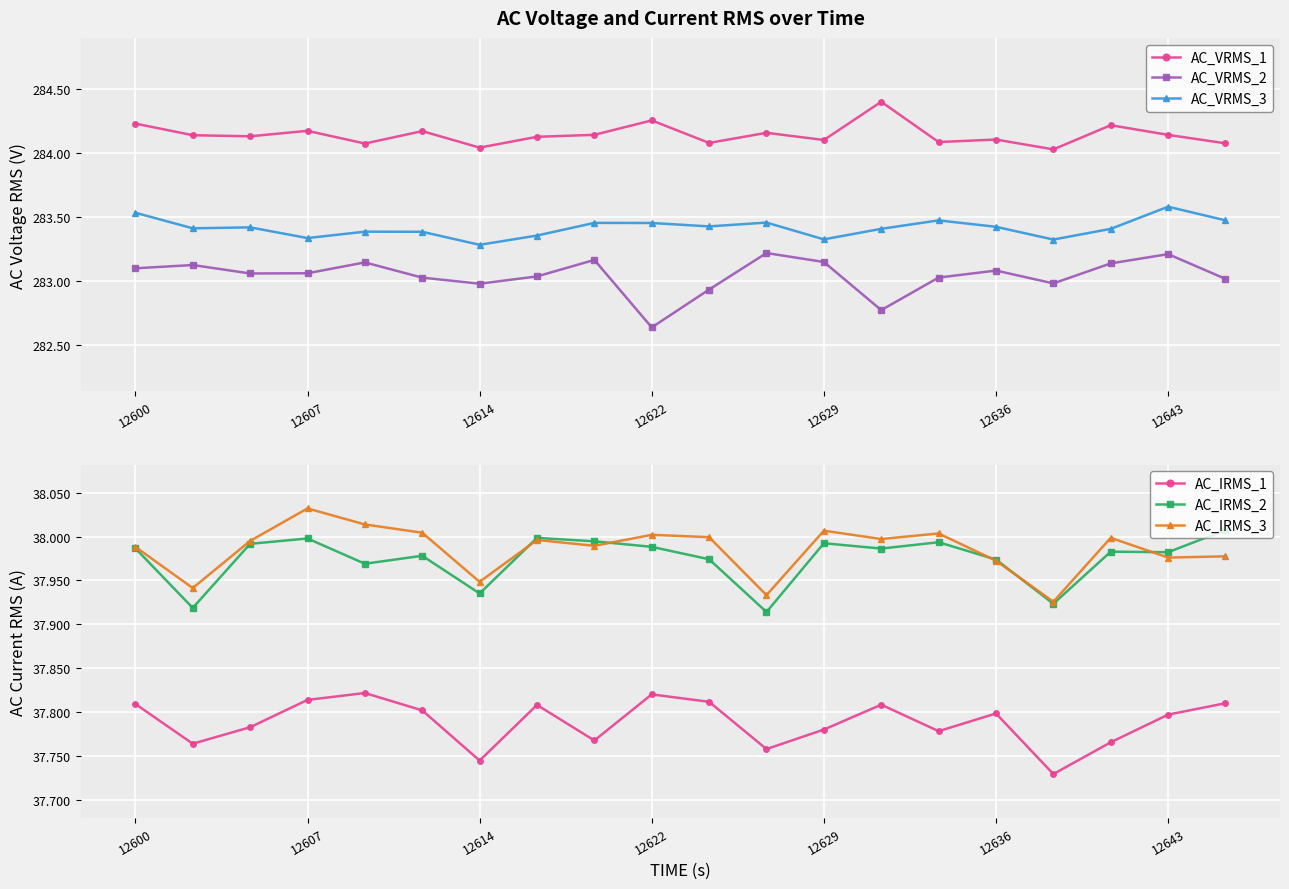

What is the minimum value shown in the chart?

37.7